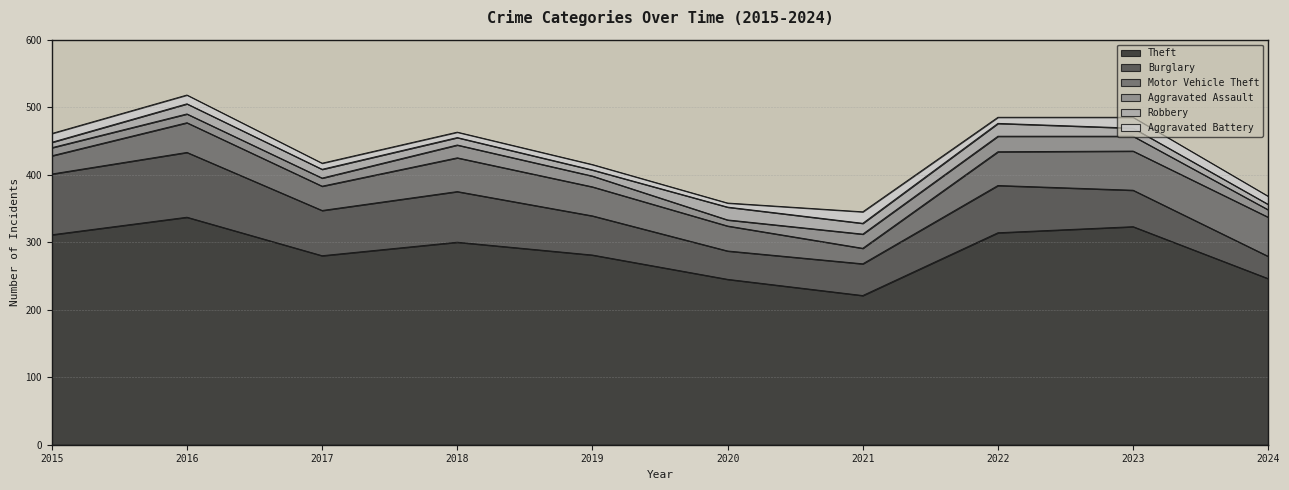

What is the minimum value shown in the chart?

6